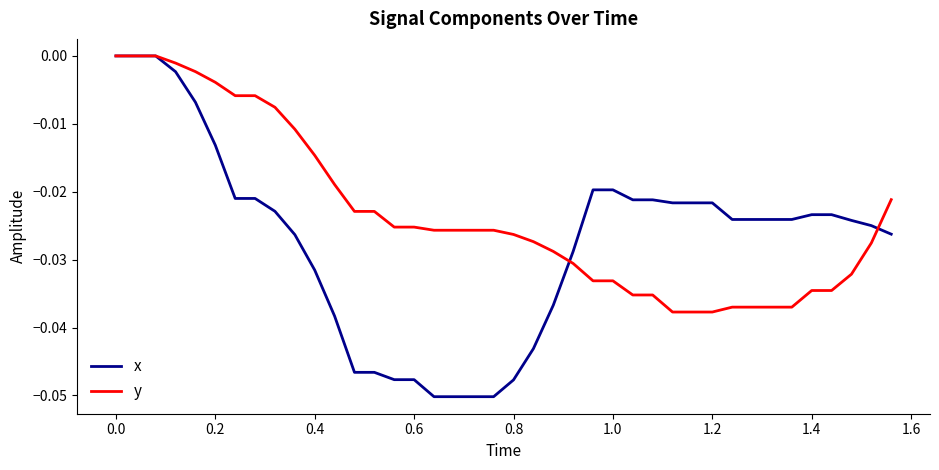

Which series has the largest total across all categories?

y